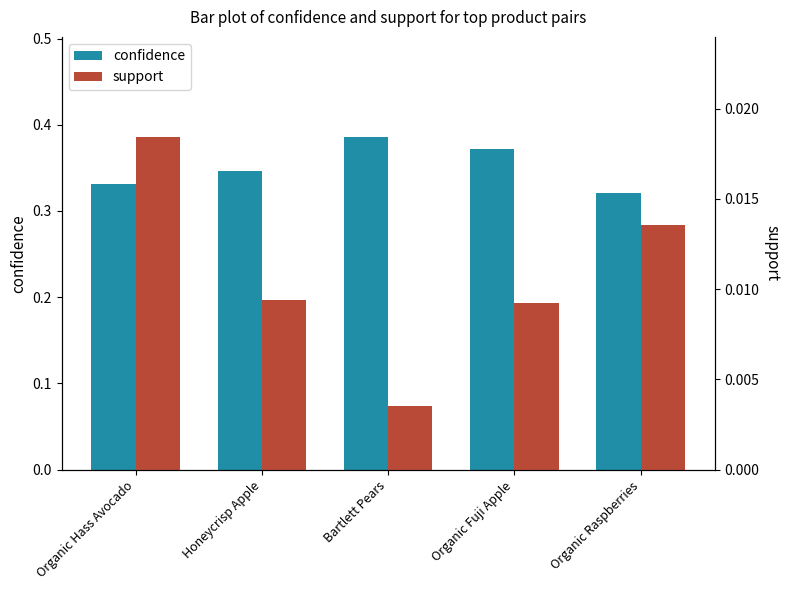

How many distinct data groups are displayed?

2